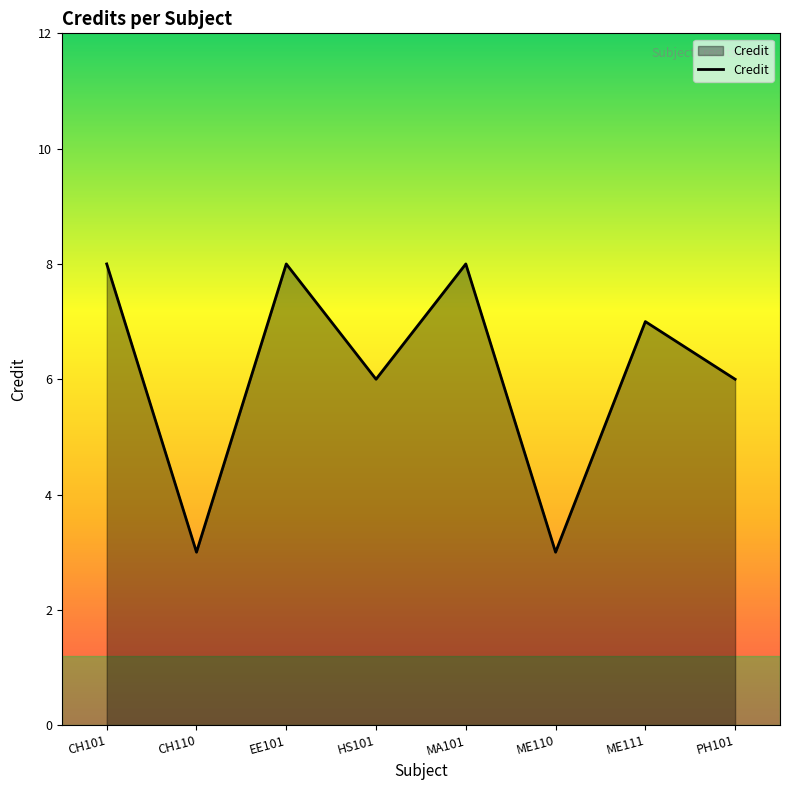

What is the difference between the values at CH101 and ME110?

5